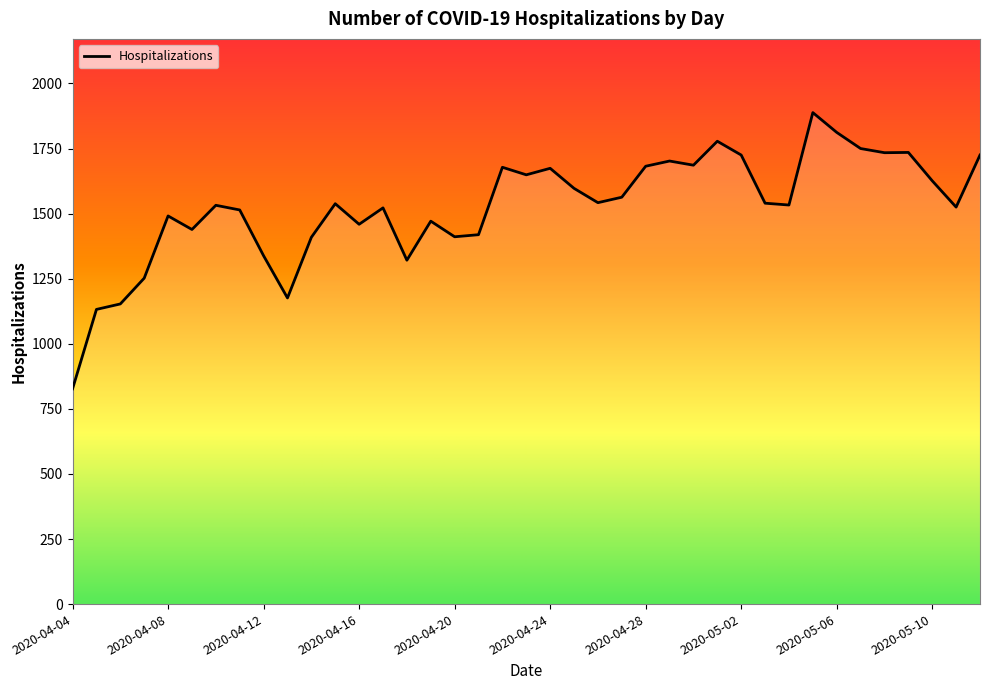

True or false: the data has more than 1 interior local peaks.

True